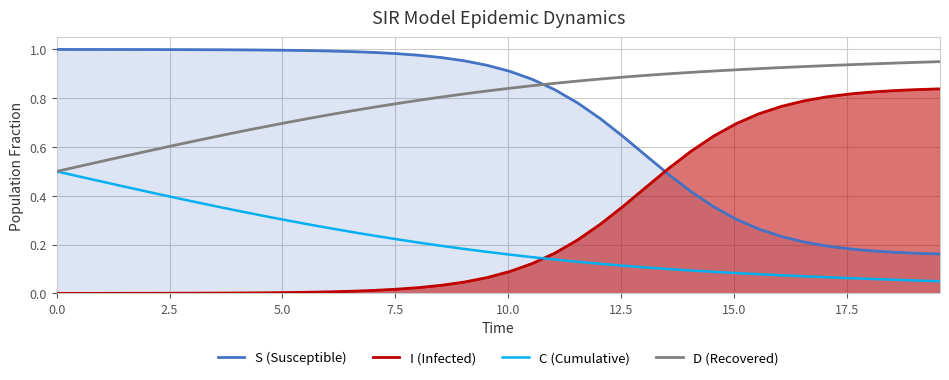

Does the chart have visible grid lines?

Yes